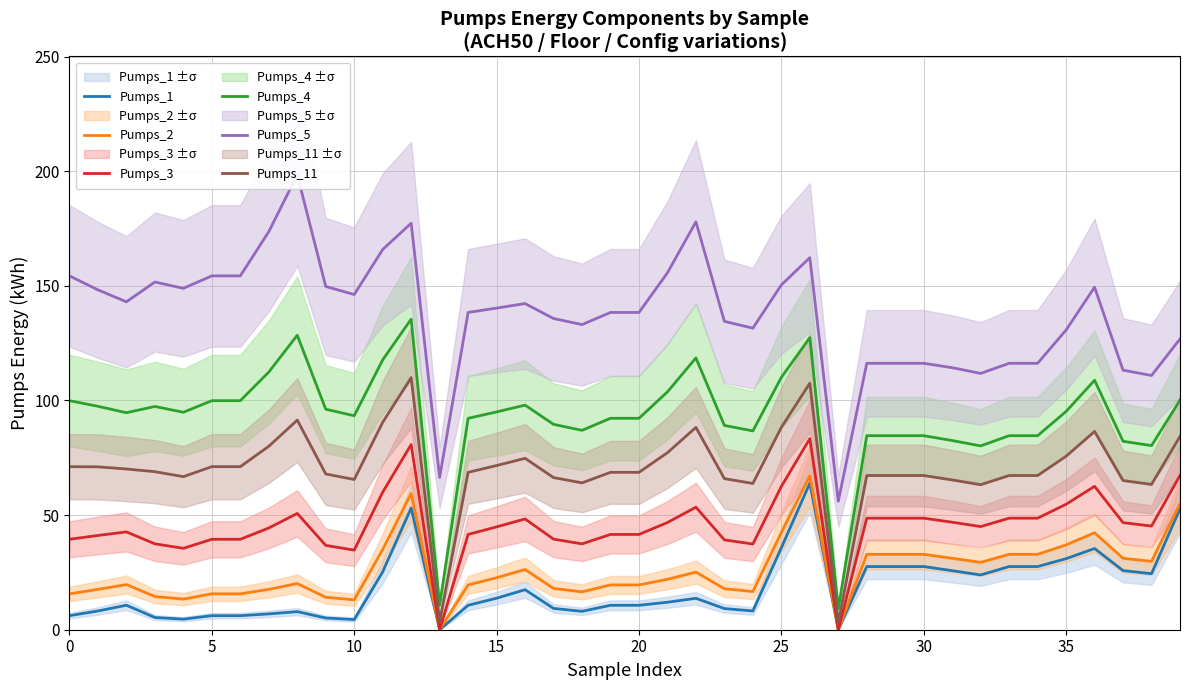

True or false: Pumps_4 and Pumps_11 cross at least once.

False